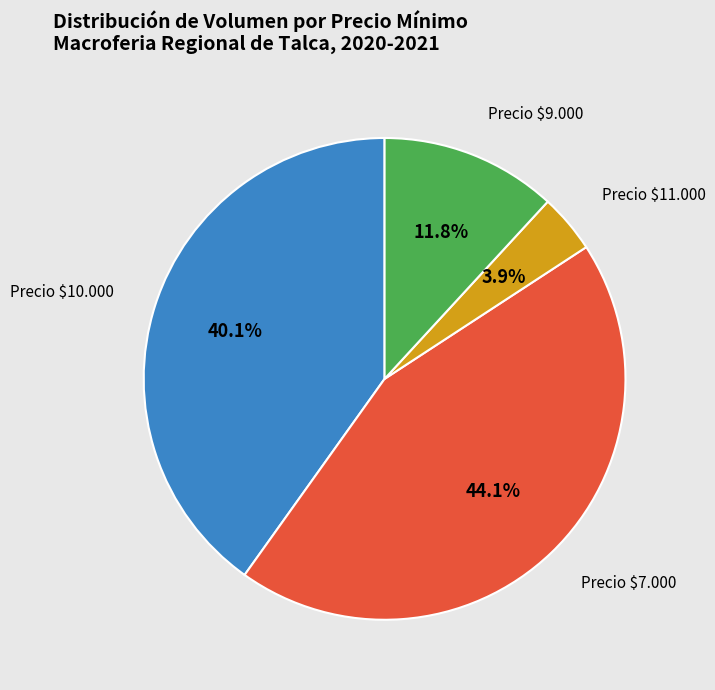

Rank the categories by value from lowest to highest.

Precio $11.000, Precio $9.000, Precio $10.000, Precio $7.000